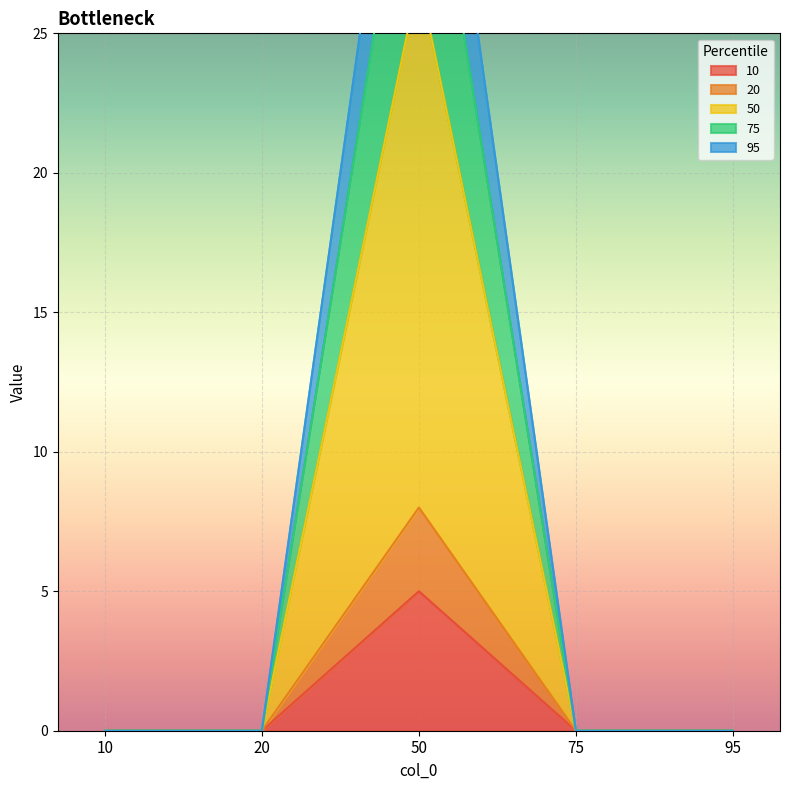

True or false: 20 and 50 cross at least once.

False